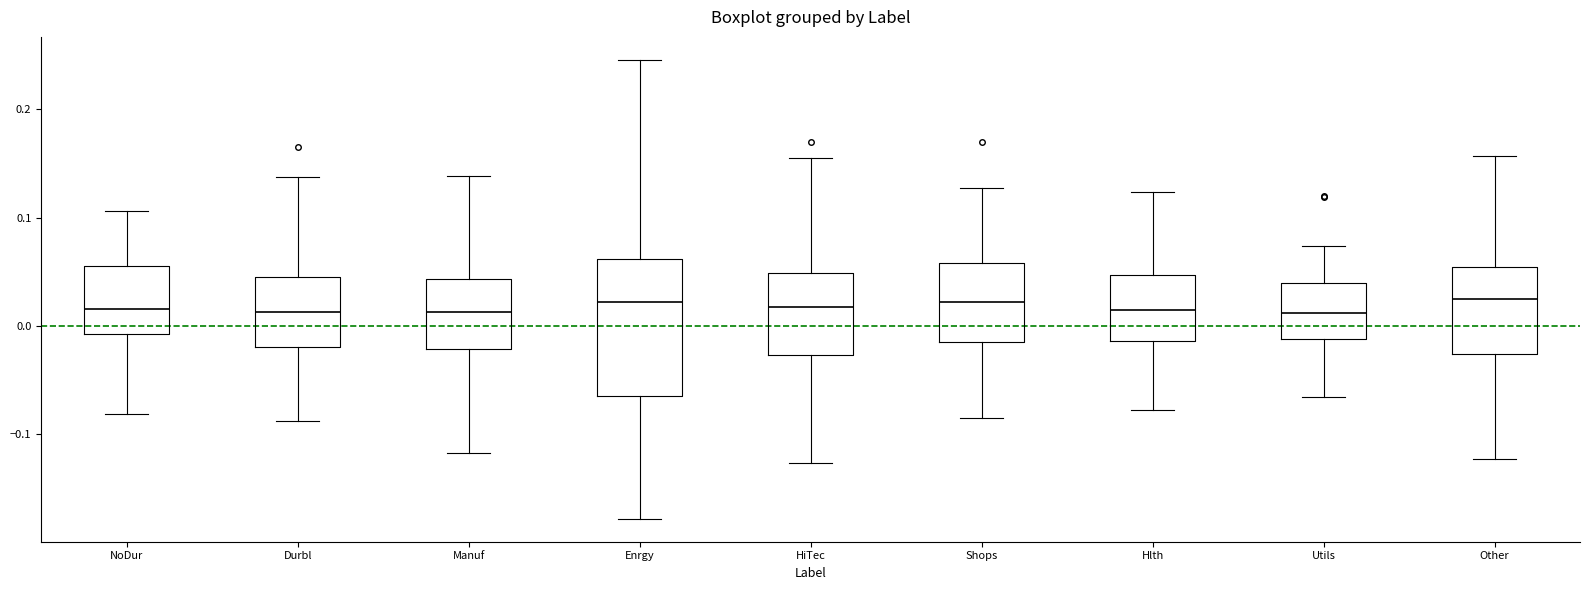

Where does the upper whisker of the box for HiTec end on the y-axis? The values are not printed on the chart, so give them approximately, as read against the axis.

0.15